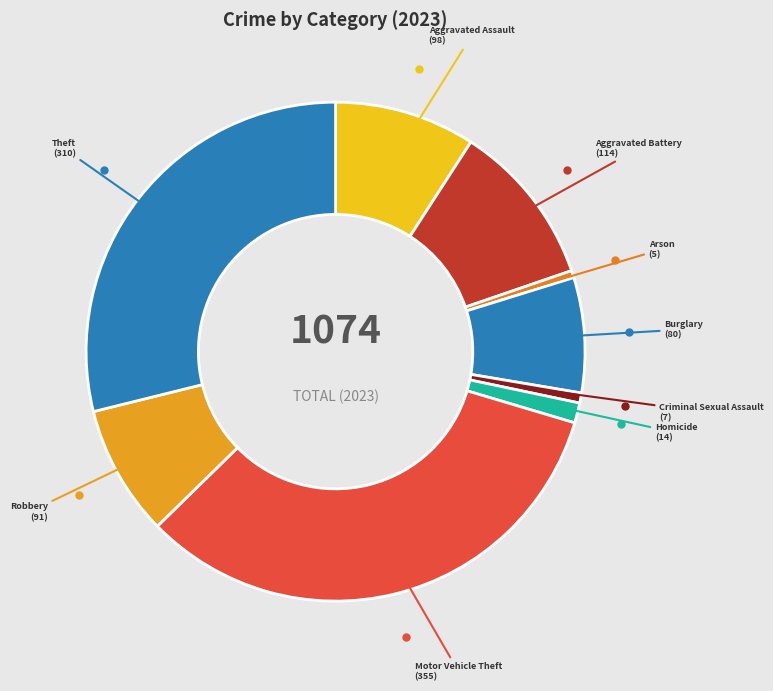

The Theft slice represents 29% of the pie. True or false?

True